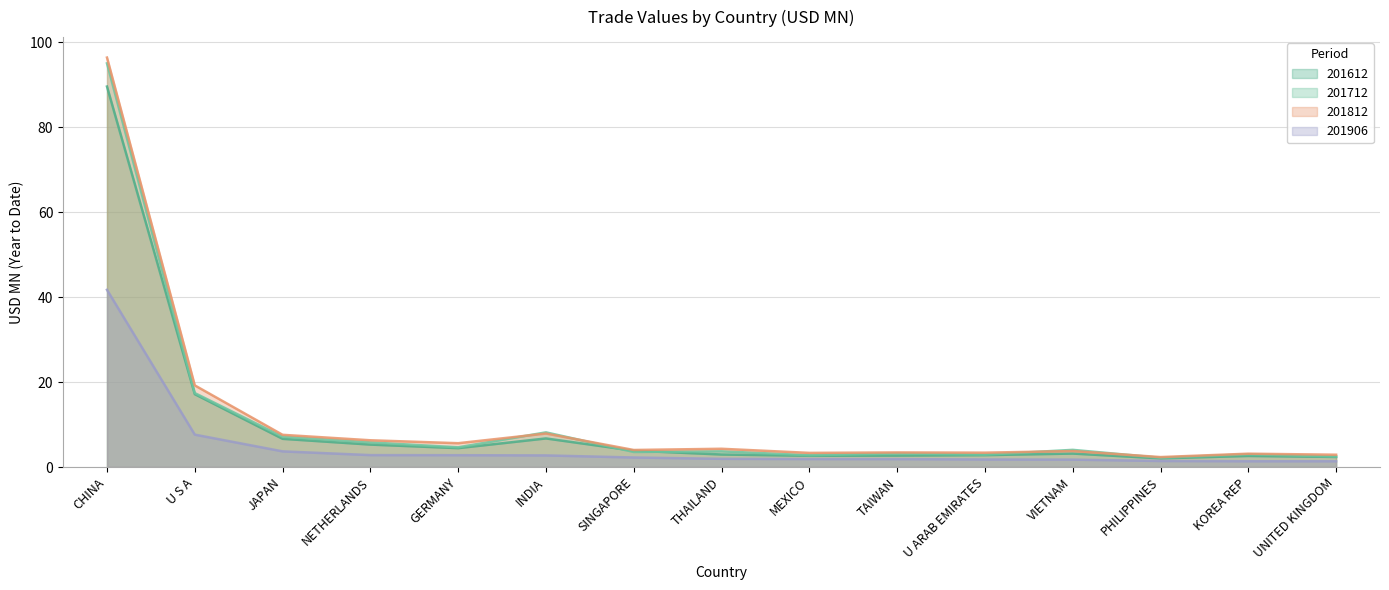

True or false: 201712 and 201906 intersect in this chart.

False